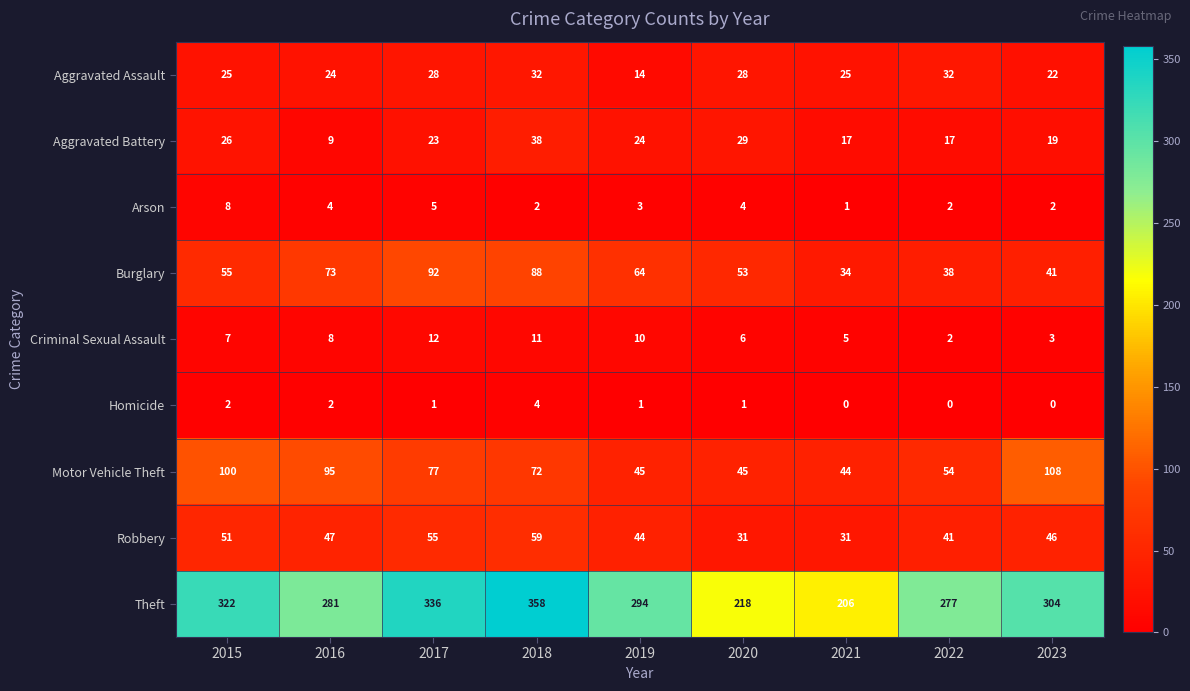

Which series has the largest total across all categories?

Theft